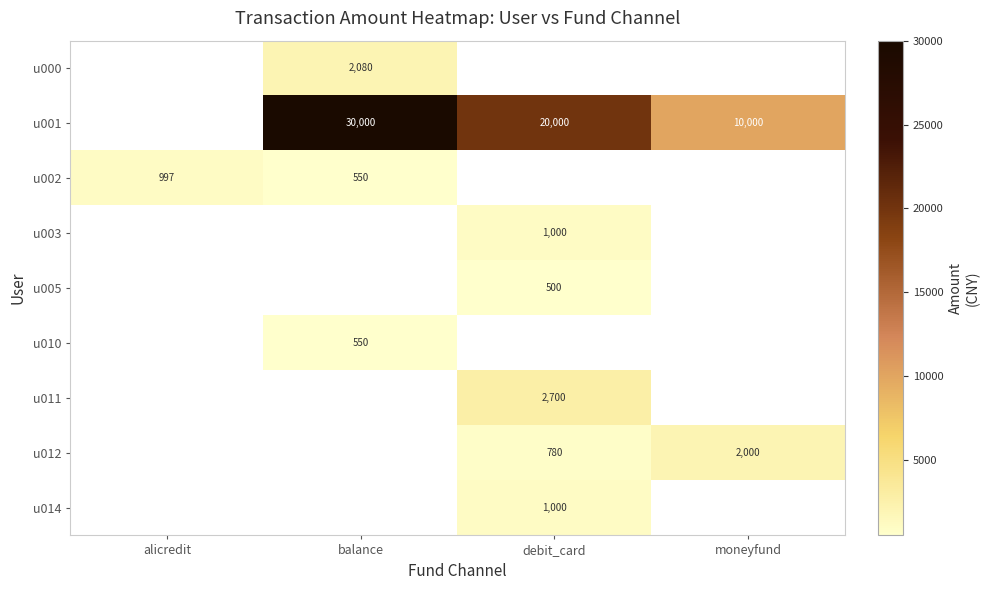

Is it true that u011 equals 894 at debit_card?

False